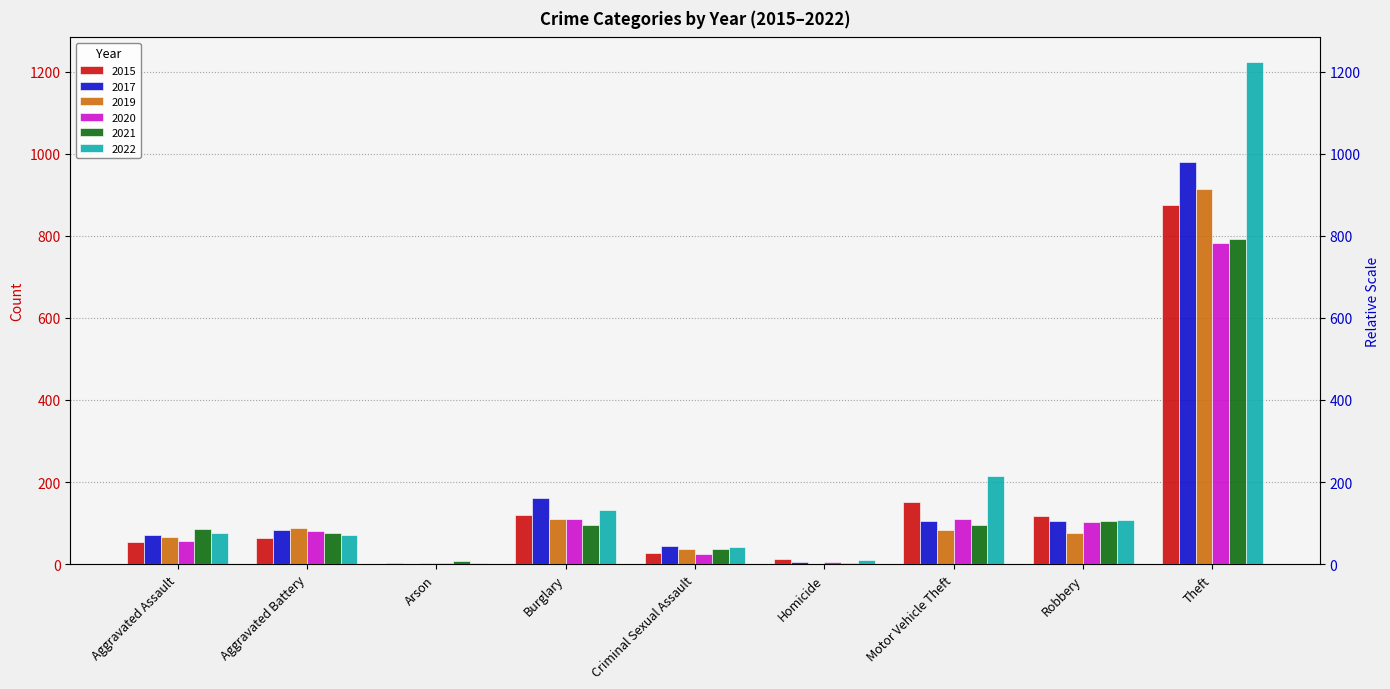

Between Theft and Robbery, which is larger?

Theft